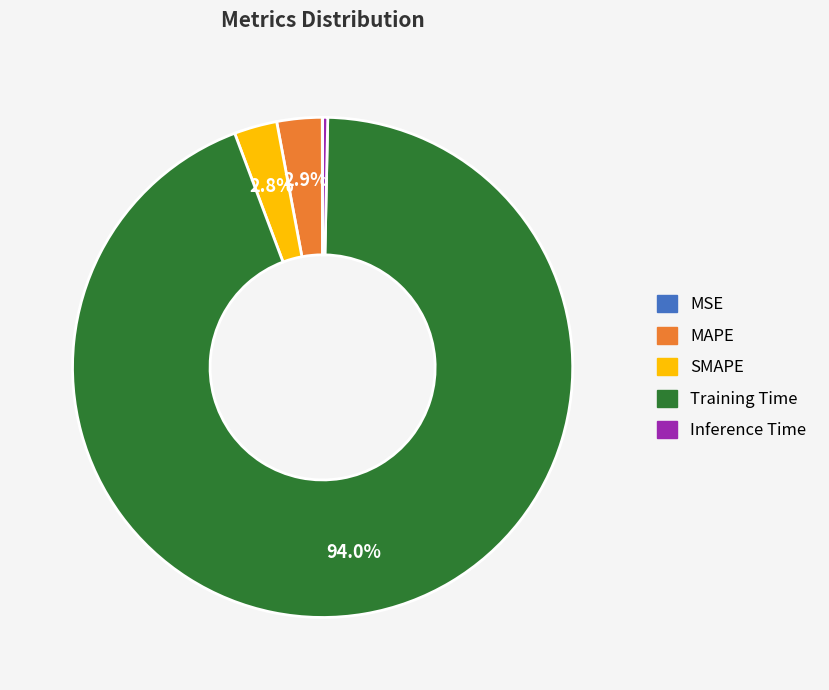

Is it true that MAPE is 16% of the pie?

False